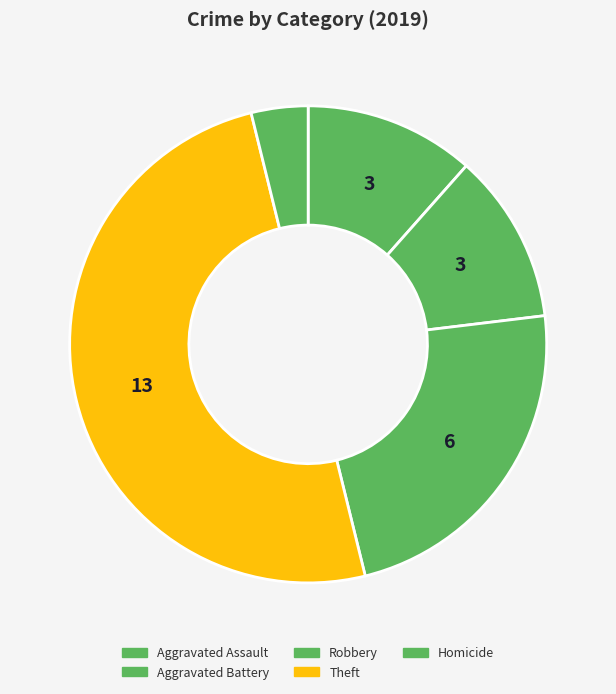

To the nearest percent, what percentage of the pie is Homicide?

4%